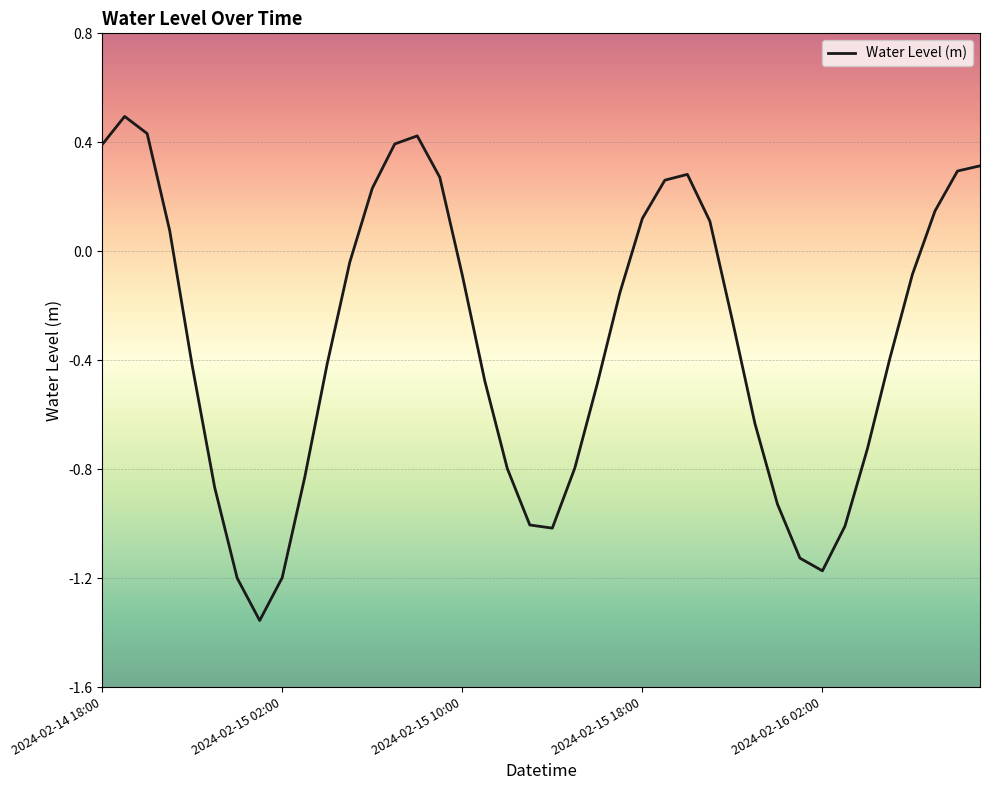

How many lines are shown in the chart?

1